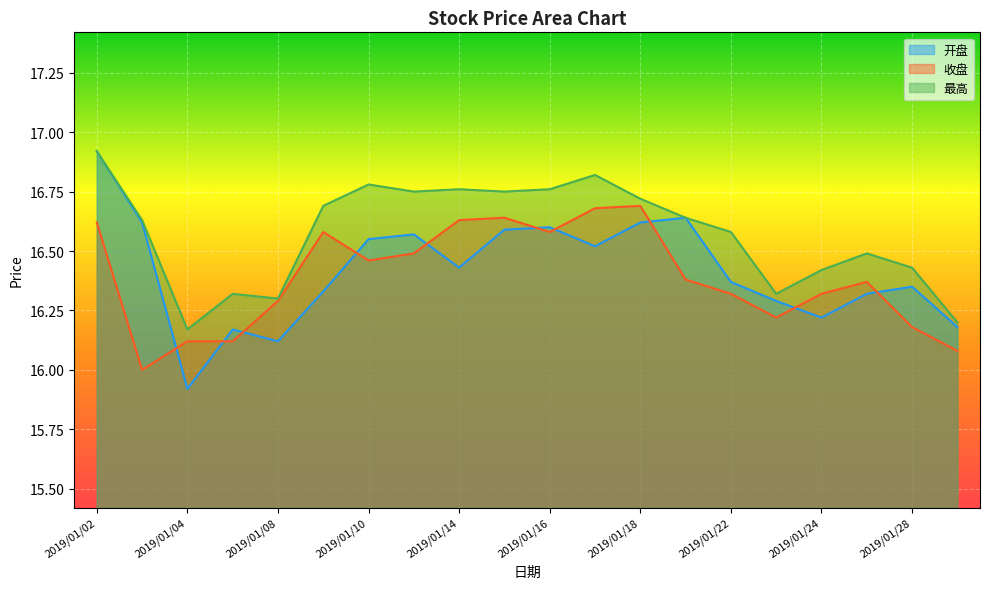

How many distinct data groups are displayed?

3